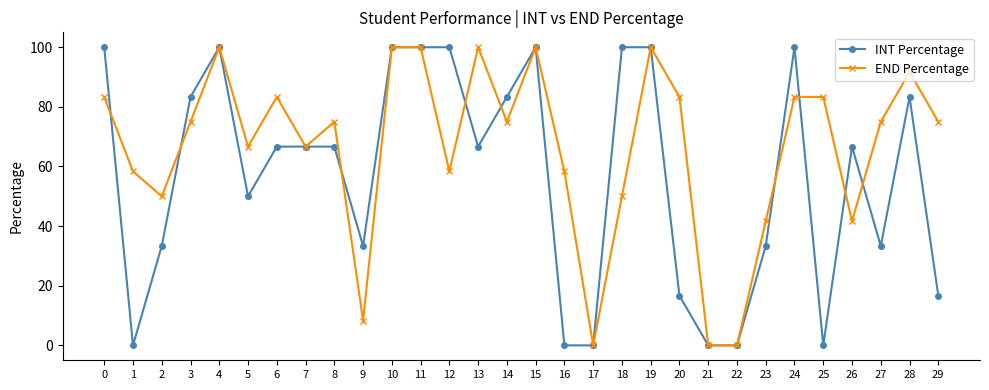

Count the number of categories in the chart.

30